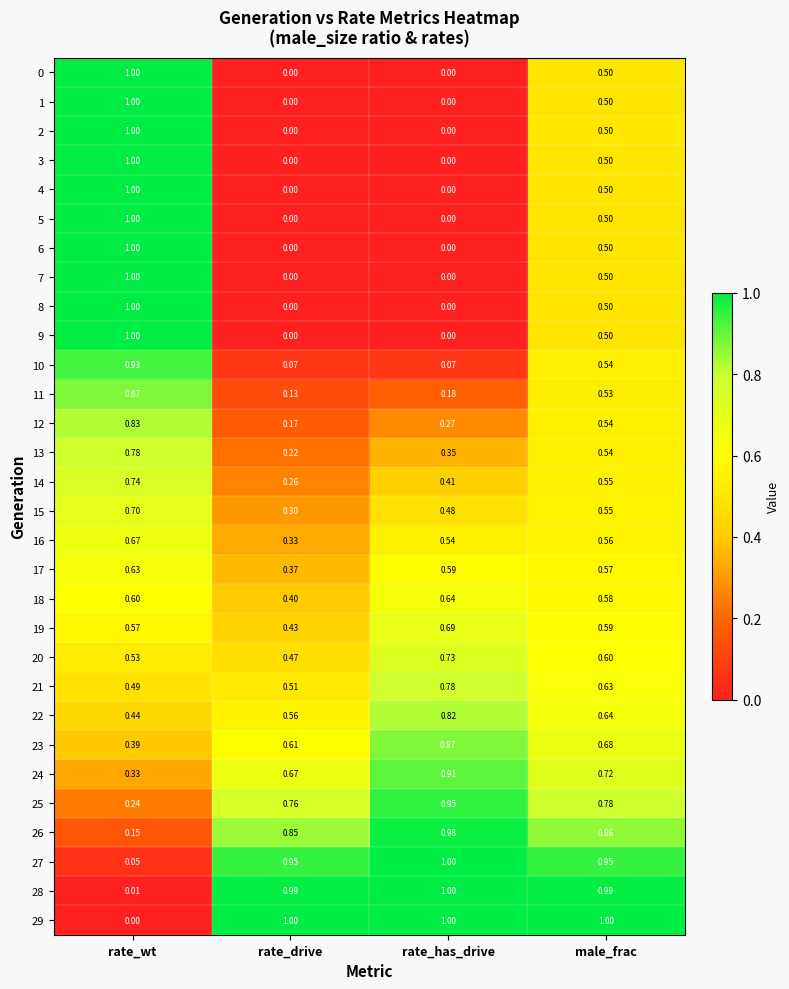

Rank the categories by 23 value from highest to lowest.

rate_has_drive, male_frac, rate_drive, rate_wt